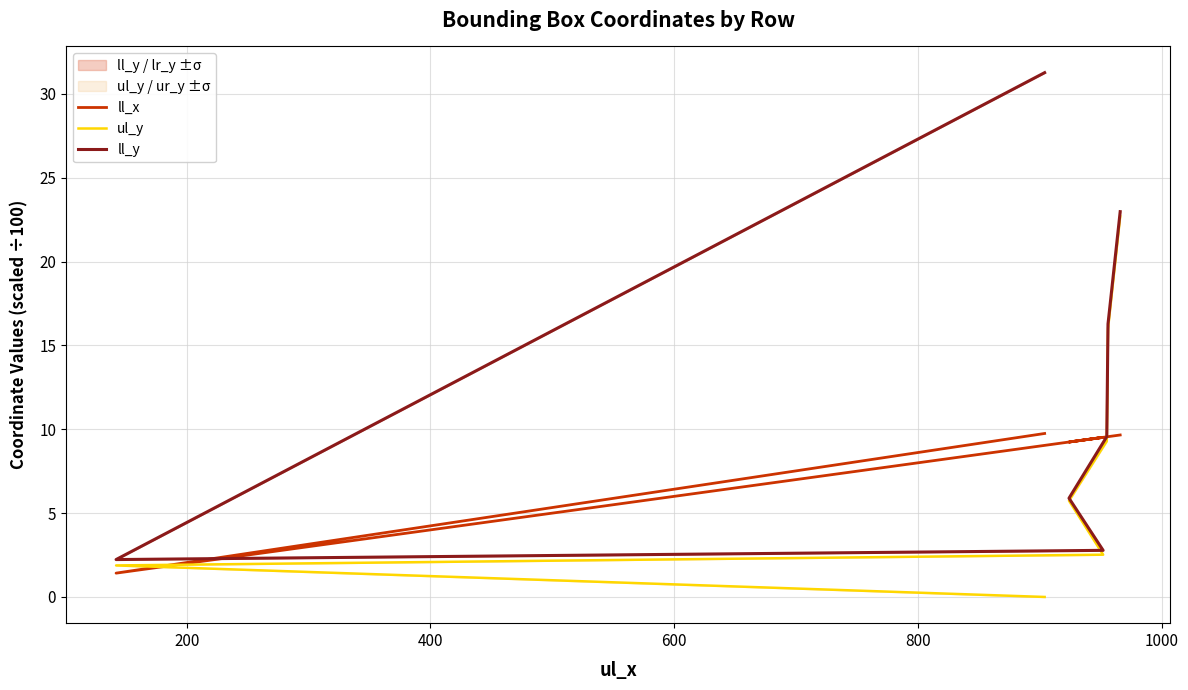

What are all the series names shown in the legend?

ll_x, ul_y, ll_y